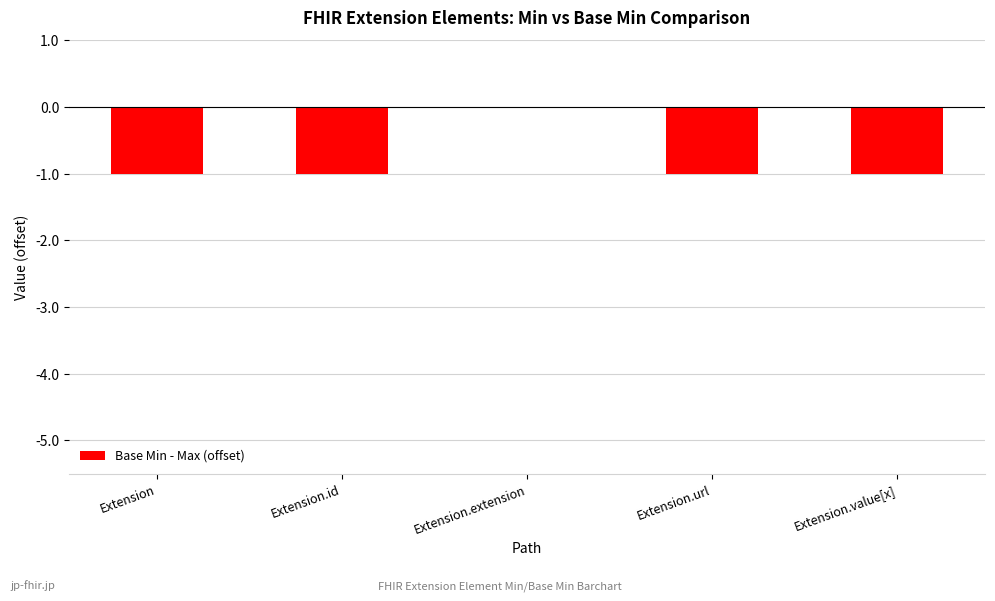

The value at Extension.value[x] is -1. True or false?

True